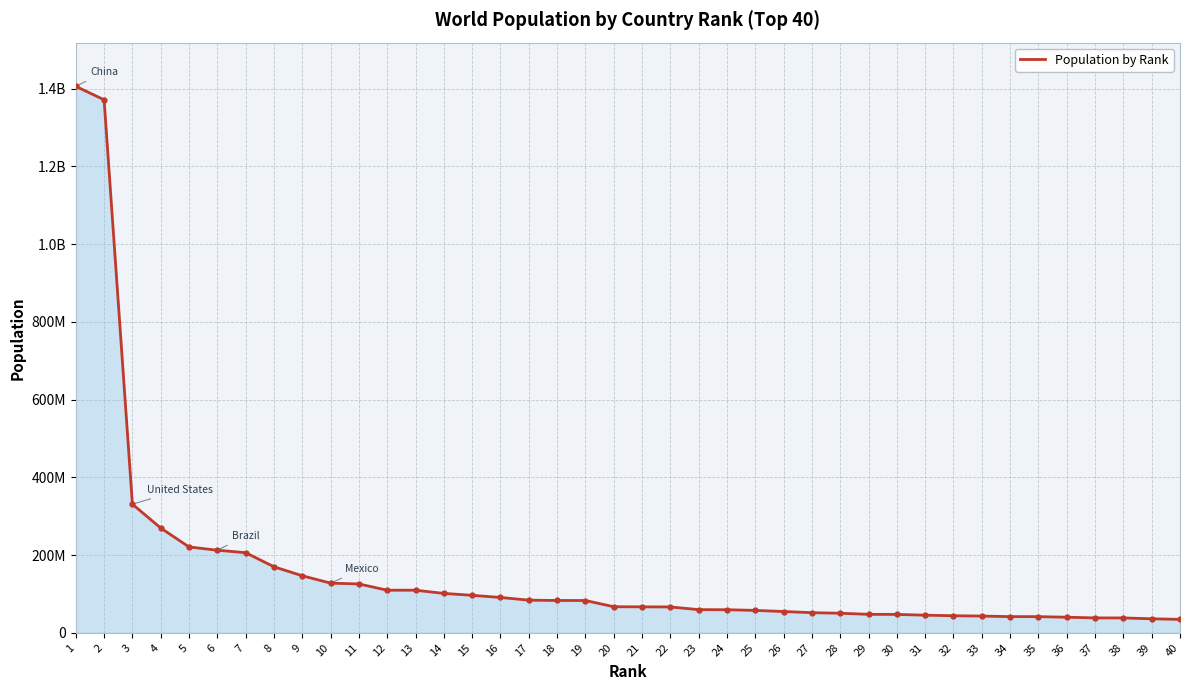

Reading left to right, extract all data points from this chart.

1=1405936040	2=1371366679	3=330888778	4=269603400	5=220892331	6=212523810	7=206139587	8=169885314	9=146748590	10=127792286	11=125710000	12=109616493	13=109612120	14=101359774	15=96483981	16=90935800	17=84064949	18=83154997	19=83122889	20=67153000	21=66796807	22=66592842	23=59622350	24=59388035	25=57637628	26=54817919	27=51834302	28=50372424	29=47564296	30=47332614	31=45376763	32=43900000	33=43101955	34=41670812	35=41583600	36=40150200	37=38335000	38=38293743	39=36116099	40=34603837